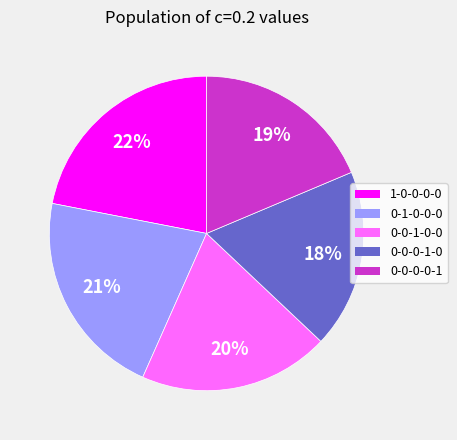

Is it true that 0-0-0-1-0 is 27% of the pie?

False